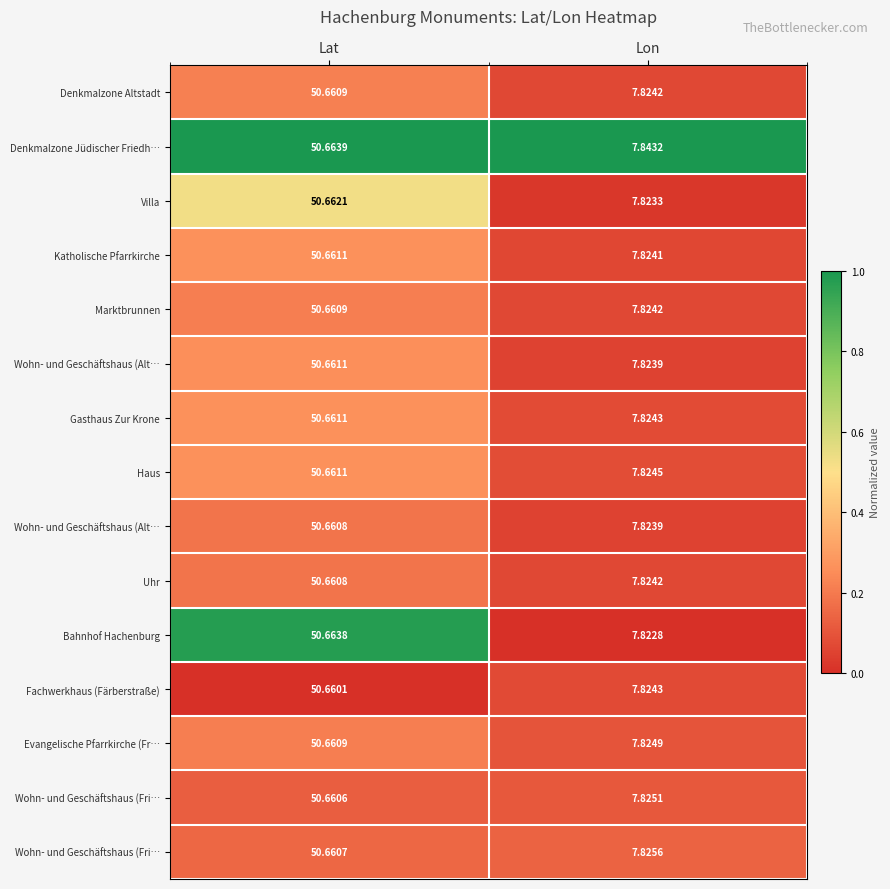

Count the number of data series in this chart.

15